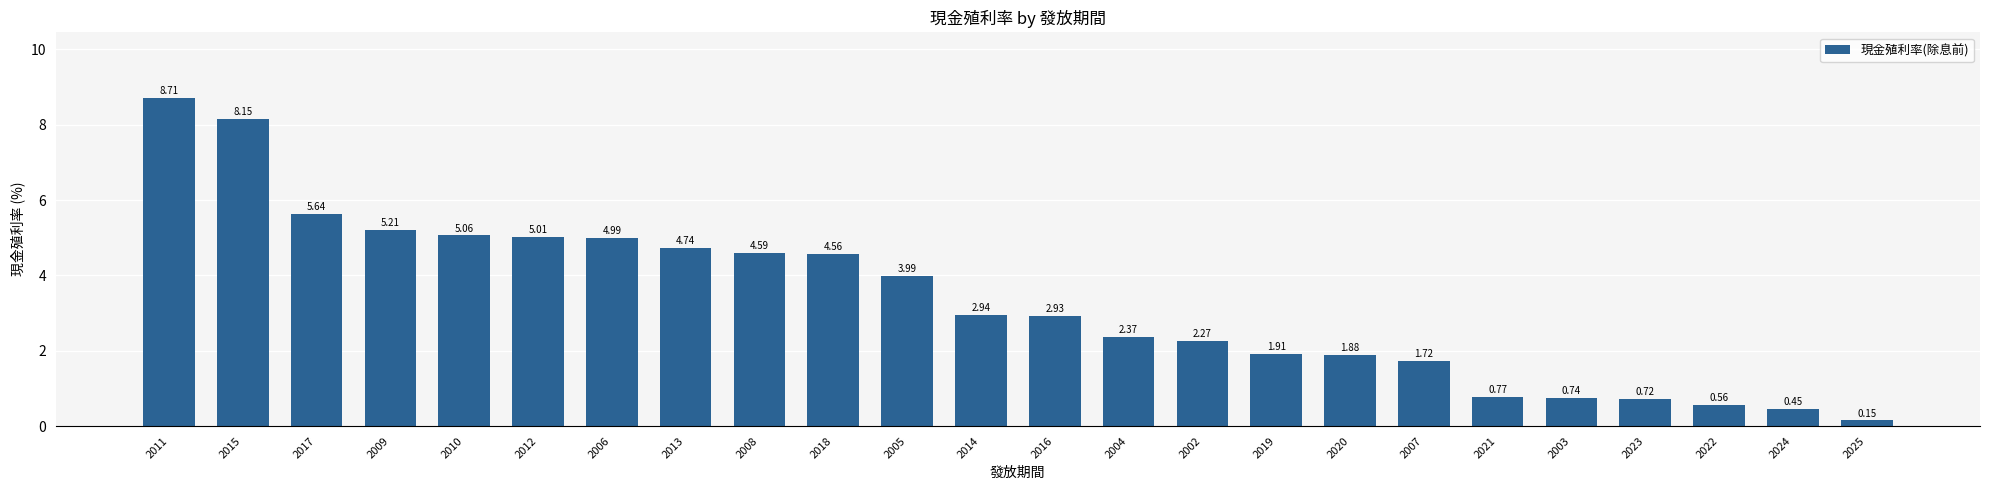

Rank the categories by value from highest to lowest.

2011, 2015, 2017, 2009, 2010, 2012, 2006, 2013, 2008, 2018, 2005, 2014, 2016, 2004, 2002, 2019, 2020, 2007, 2021, 2003, 2023, 2022, 2024, 2025